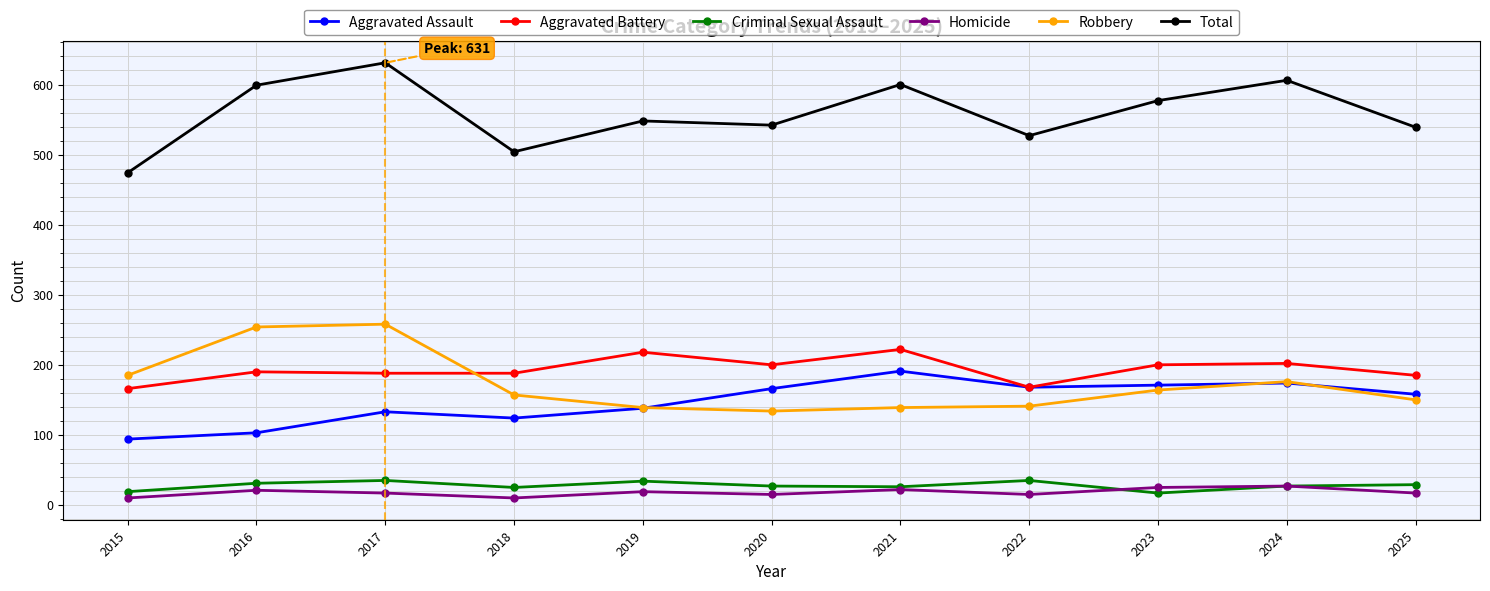

The Criminal Sexual Assault series shows 26 at 2021. True or false?

True